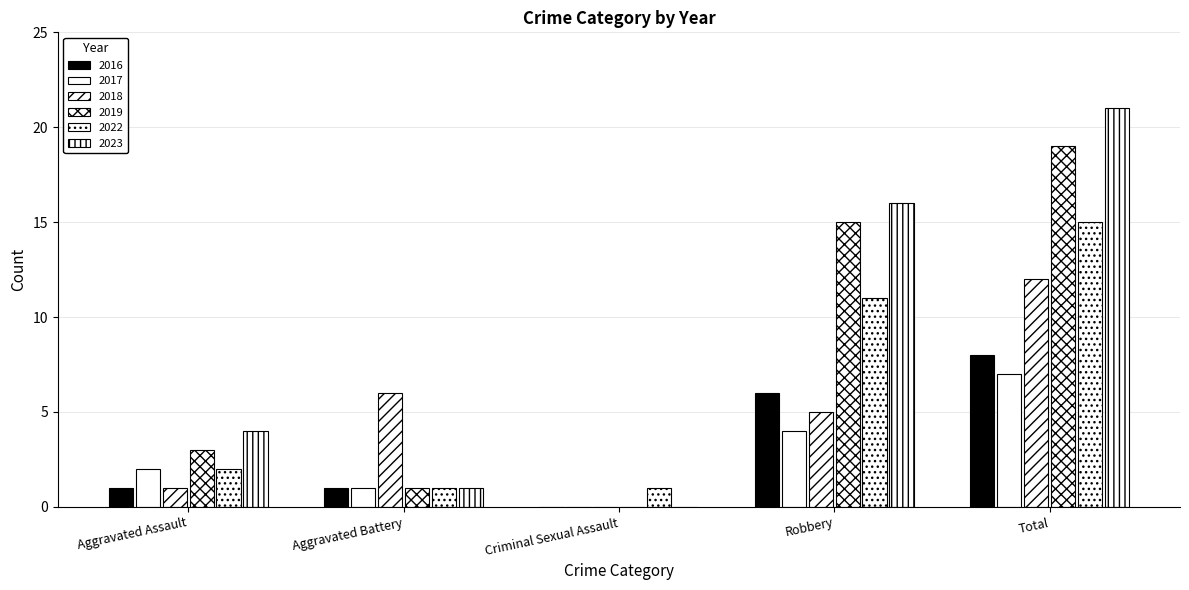

What is the sum of all 2022 values?

30